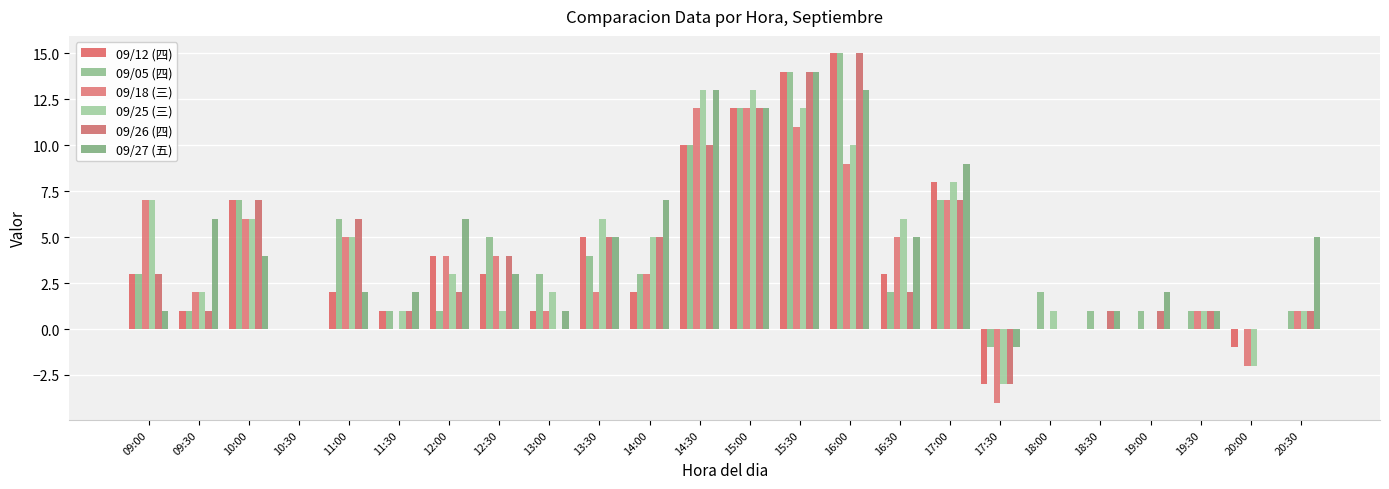

The value of 09/26 (四) at 18:30 is 2. True or false?

False